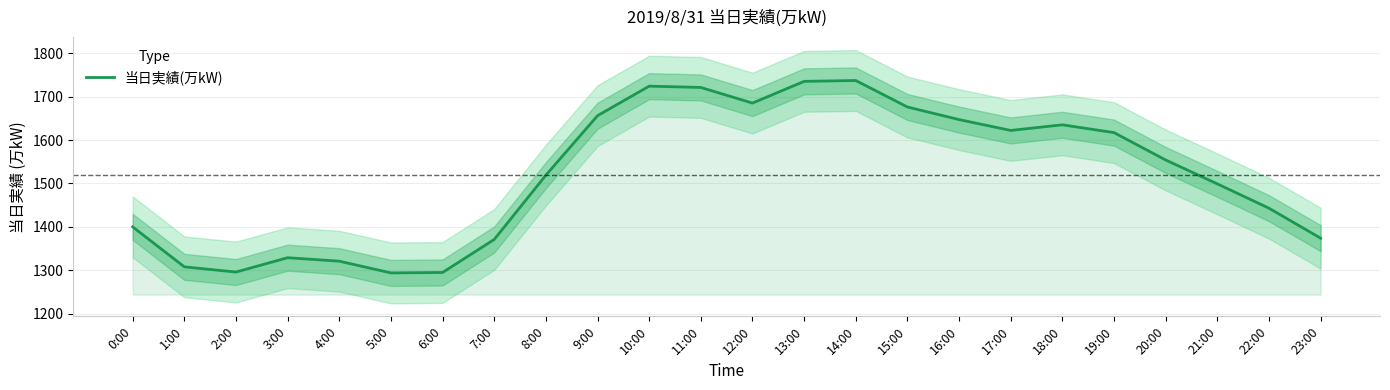

What is the ratio of the value at 0:00 to the value at 17:00?

0.9